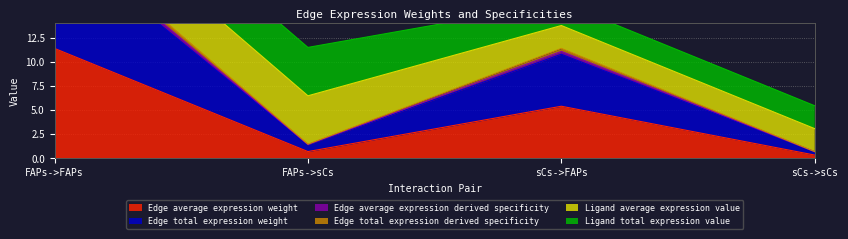

What is the difference between the second highest and second lowest values in the Edge total expression derived specificity series?

9.9